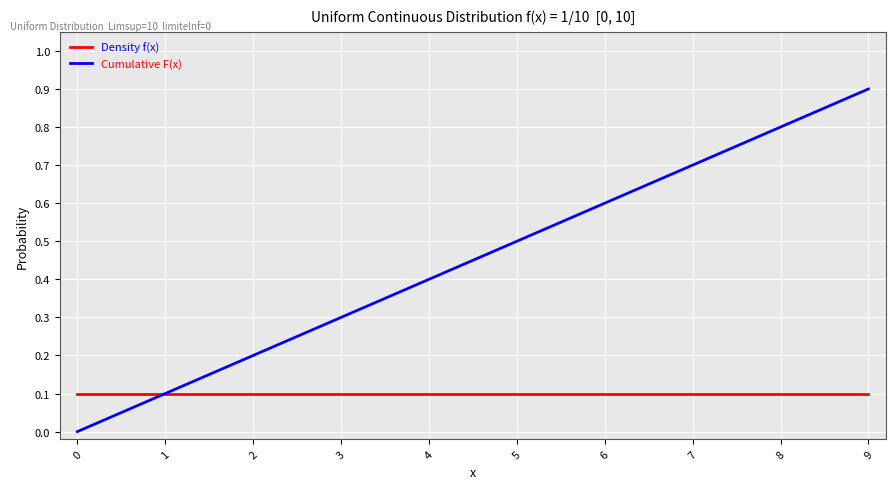

At which category does the chart reach its peak across all series?

9